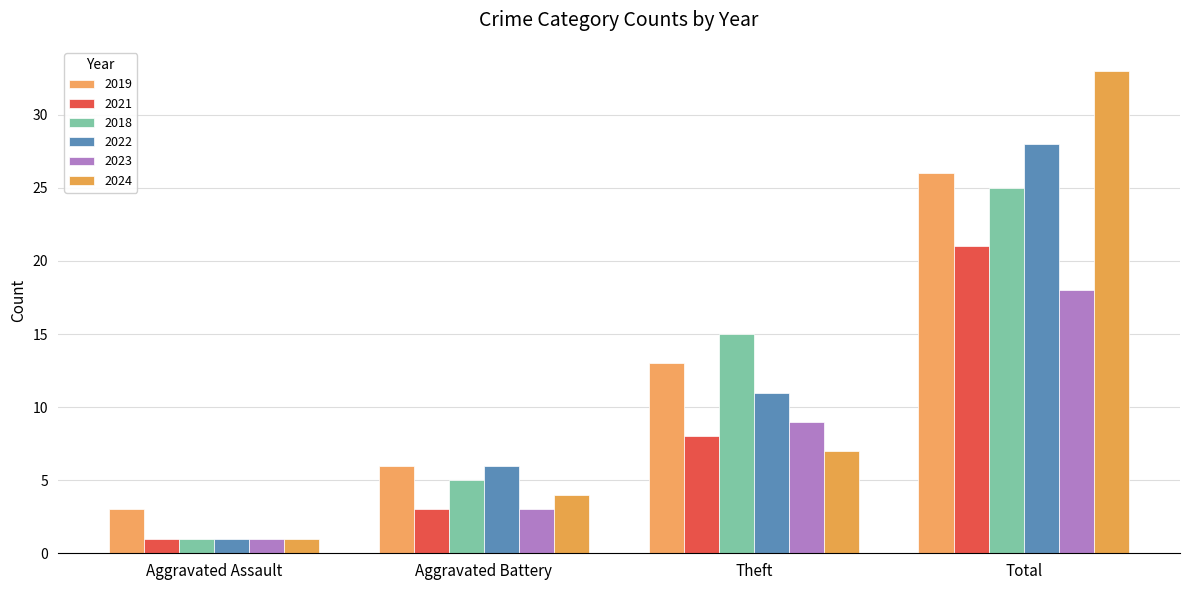

List the series in order of their peak value, lowest first.

2023, 2021, 2018, 2019, 2022, 2024